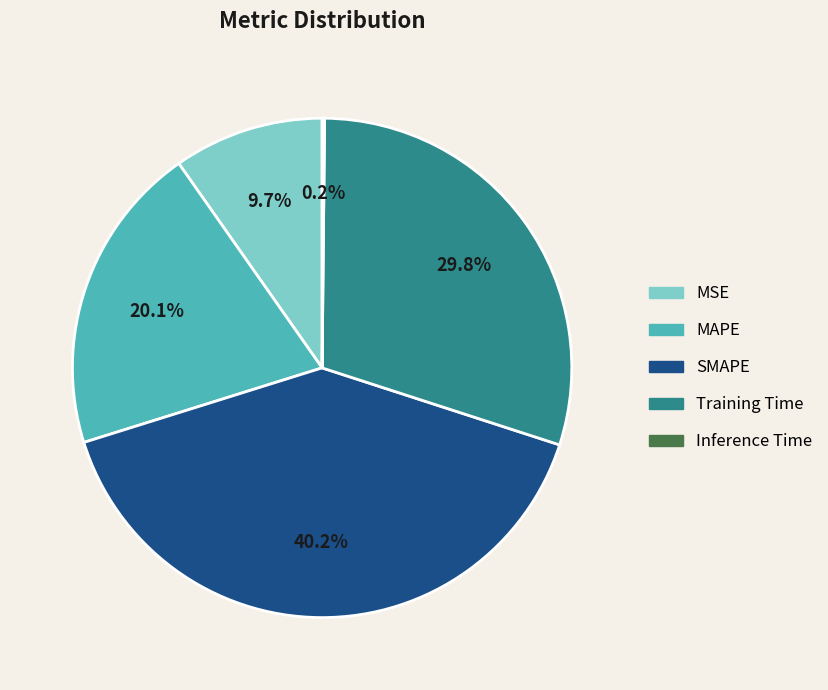

How much of the chart is everything except MAPE?

79.9%